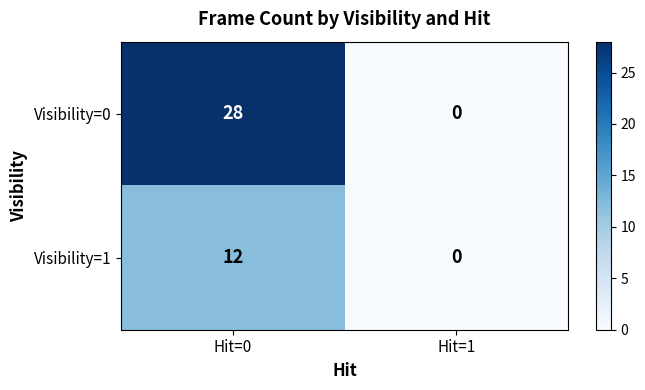

What is the difference between the Visibility=0 values at Hit=1 and Hit=0?

28